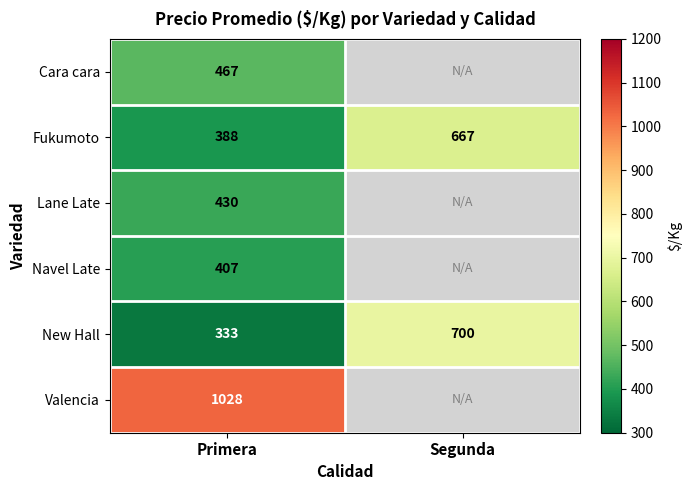

Which has a higher value, Primera or Segunda?

Segunda